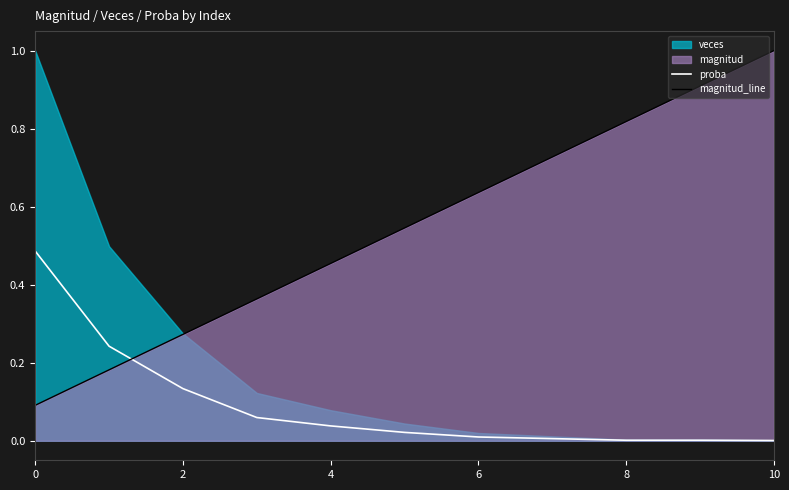

Is the value of magnitud_line at 8 greater than the value of proba at 10?

Yes